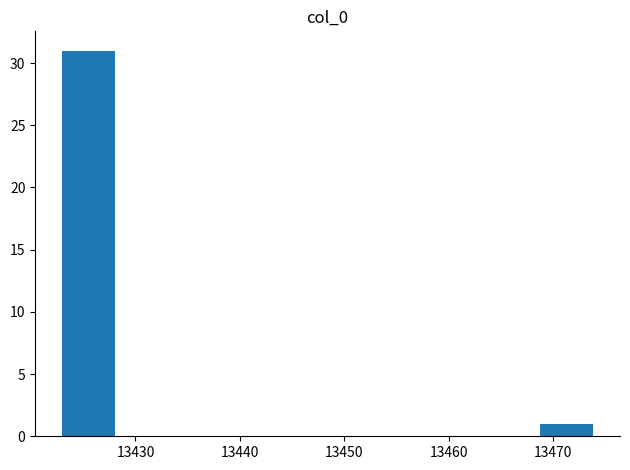

Over which range of the x-axis is the bar tallest?

13423 to 13428